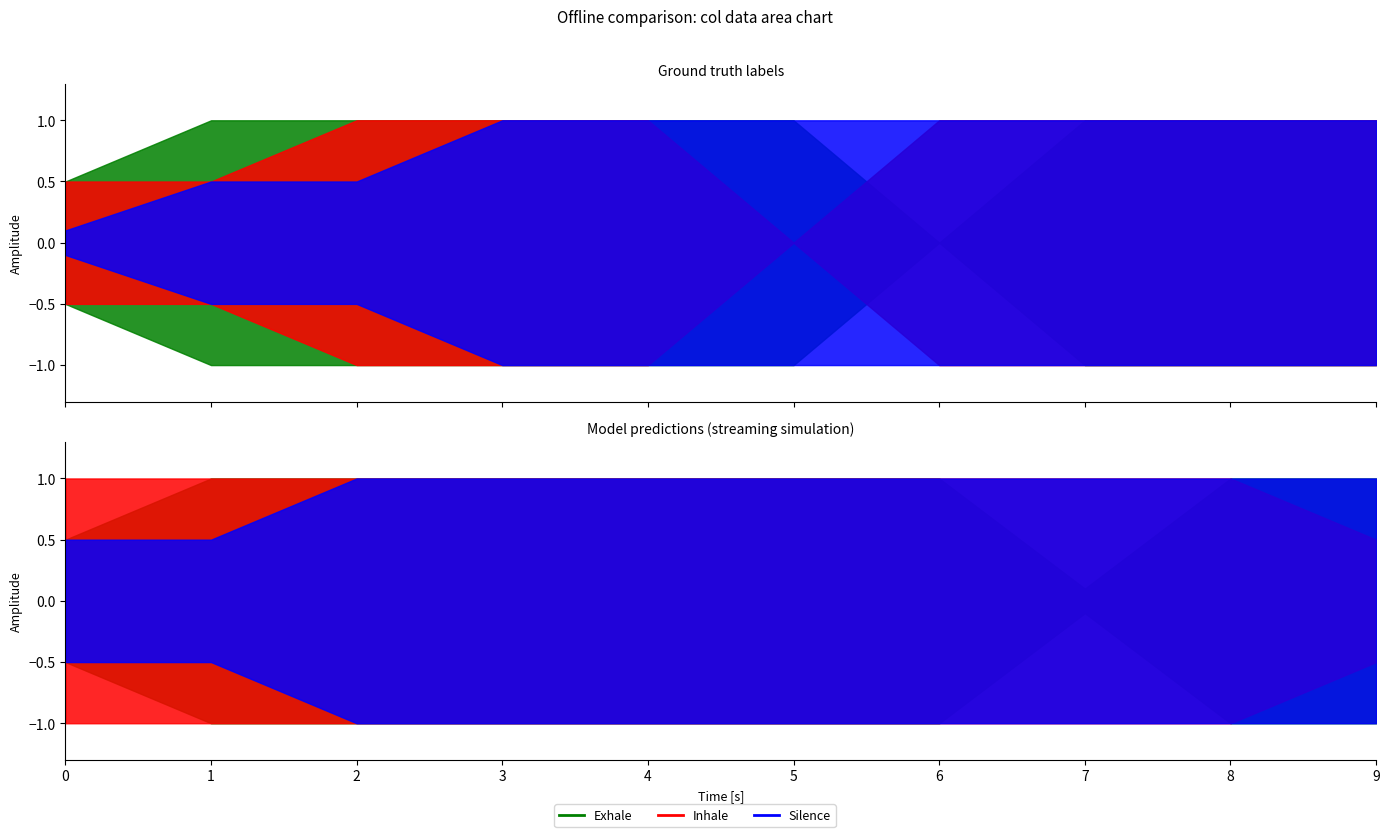

Which series has the largest total across all categories?

col_2